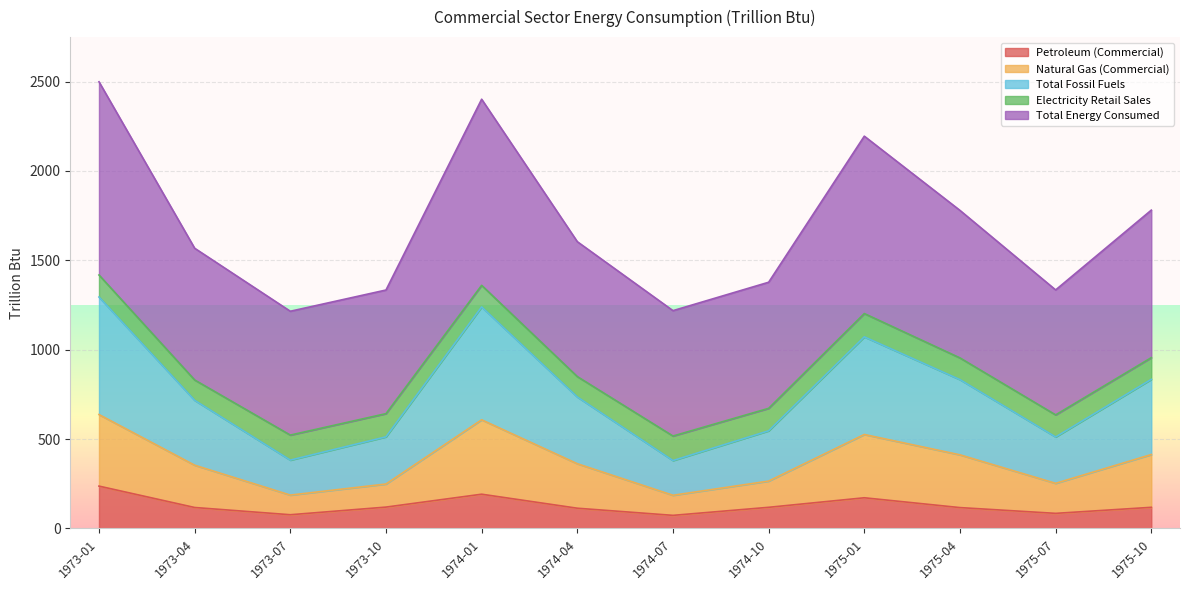

Is it true that Natural Gas (Commercial) equals 607.8 at 1974-01?

True